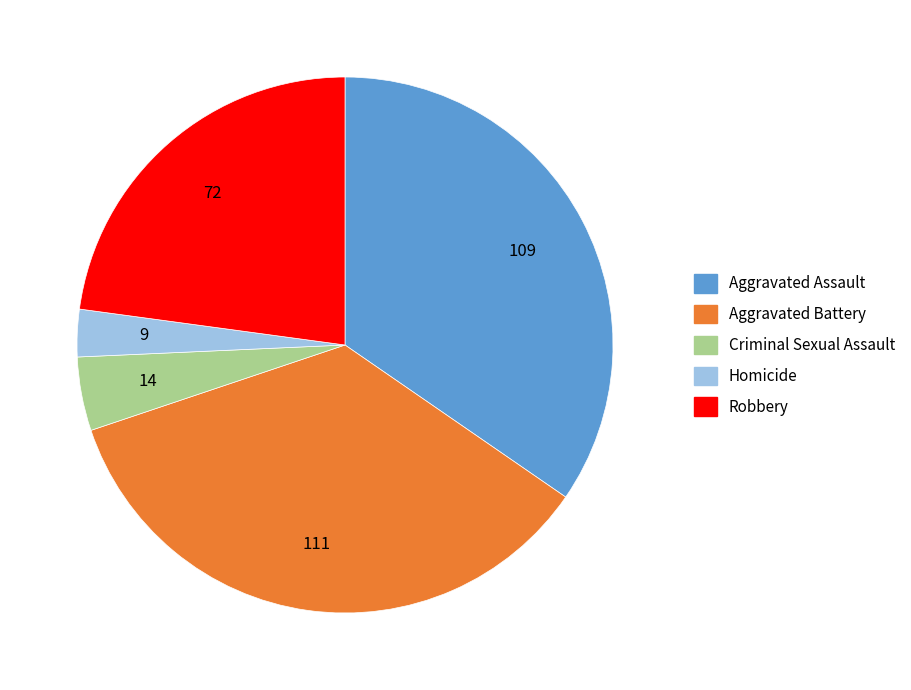

True or false: Aggravated Assault accounts for 48% of the total.

False